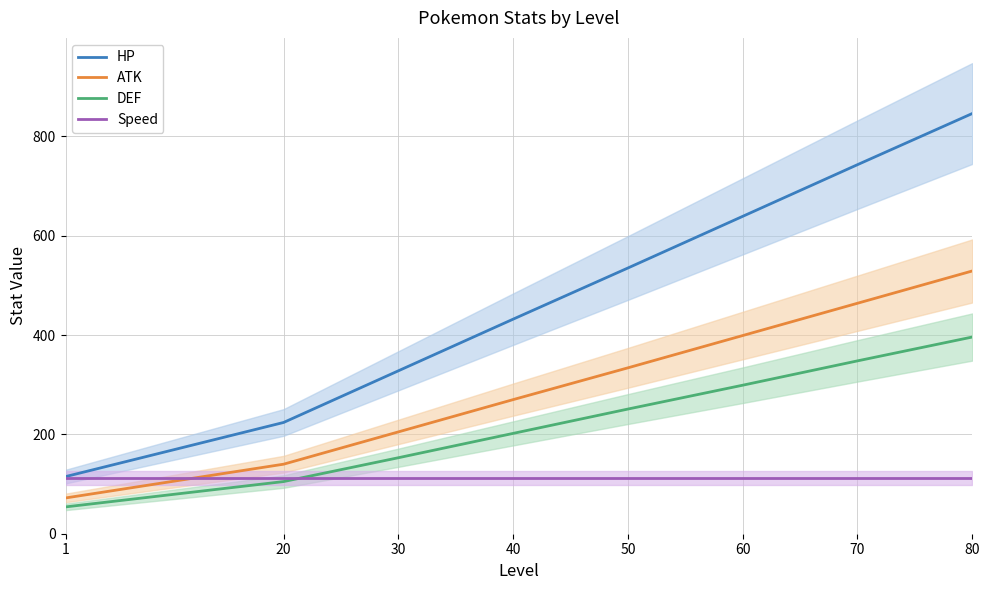

What is the difference between the second highest and second lowest values in the ATK series?

324